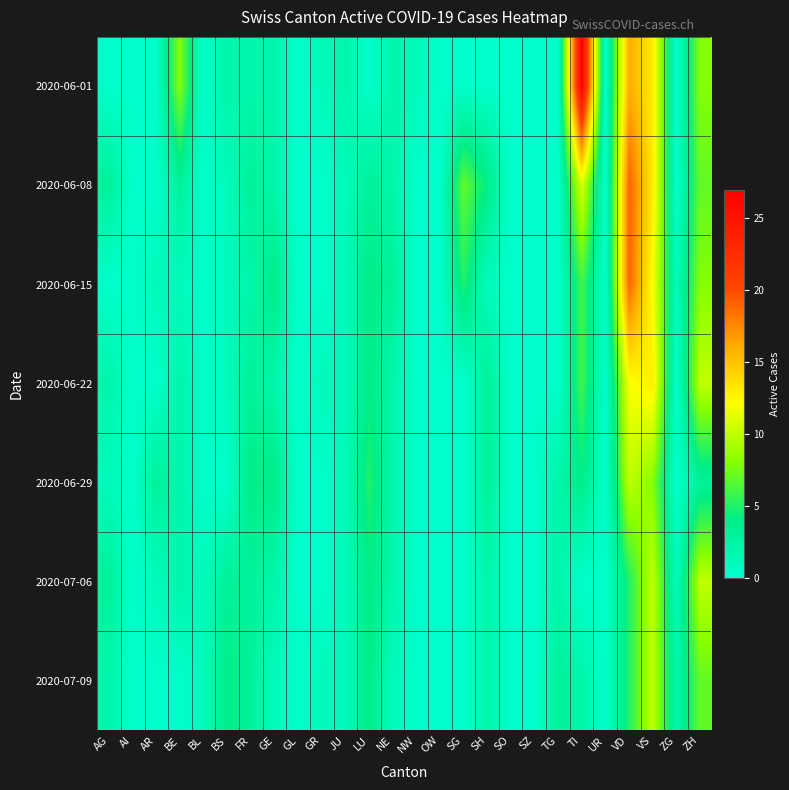

Rank the series at VD from lowest to highest value.

2020-07-06, 2020-07-09, 2020-06-29, 2020-06-22, 2020-06-01, 2020-06-08, 2020-06-15